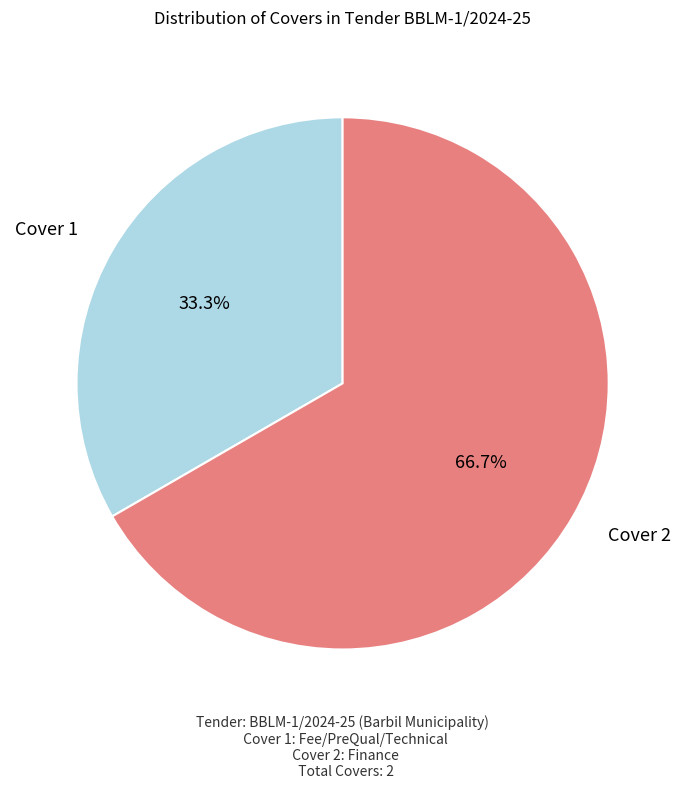

Is there any slice that represents more than half of the pie?

Yes